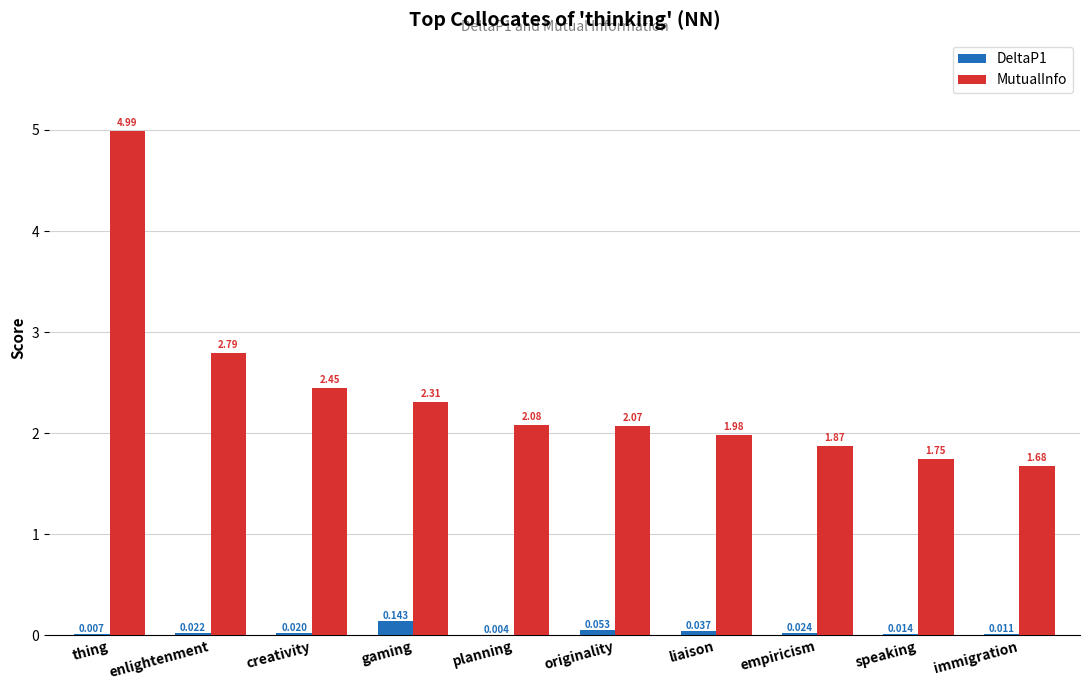

Between creativity and immigration, which series saw the biggest shift?

MutualInfo